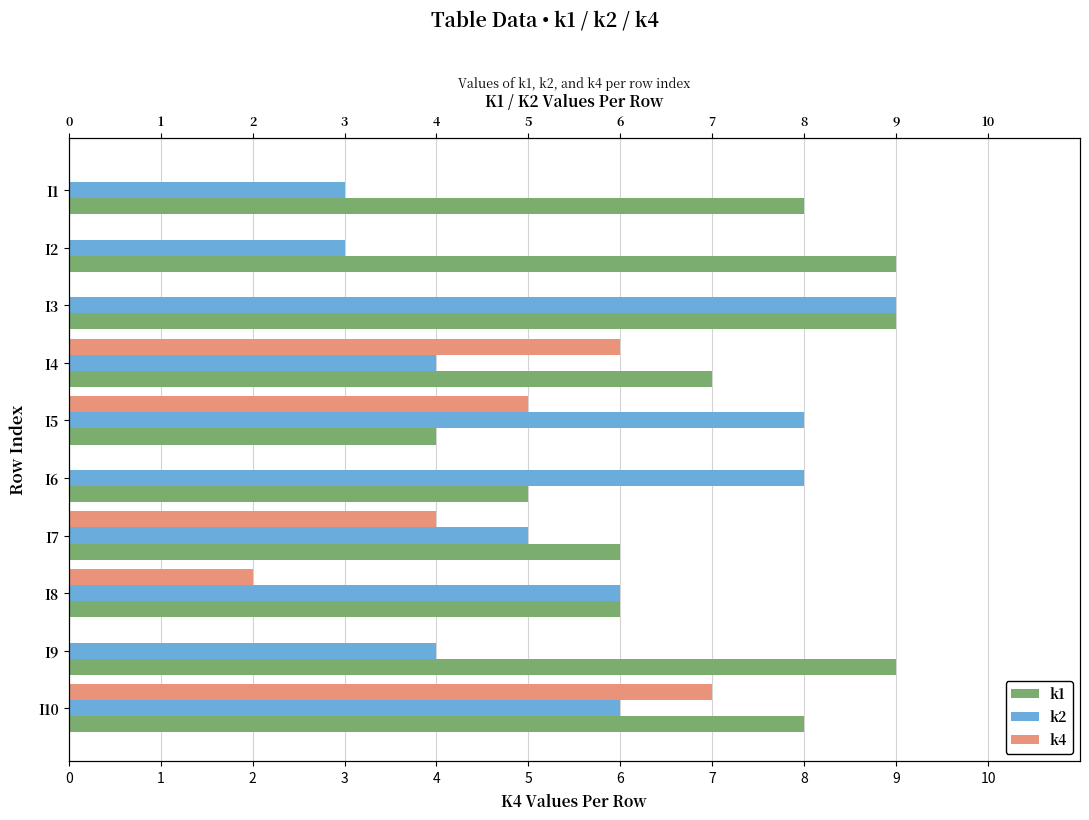

What is the difference between the k1 values at I7 and I1?

2